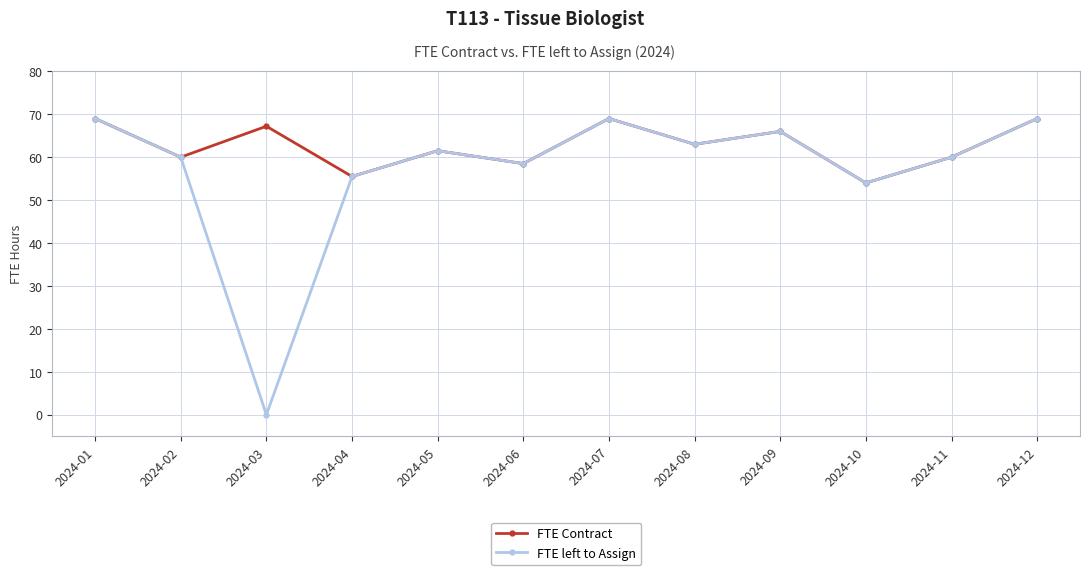

Which category has the lowest value across all series?

2024-03